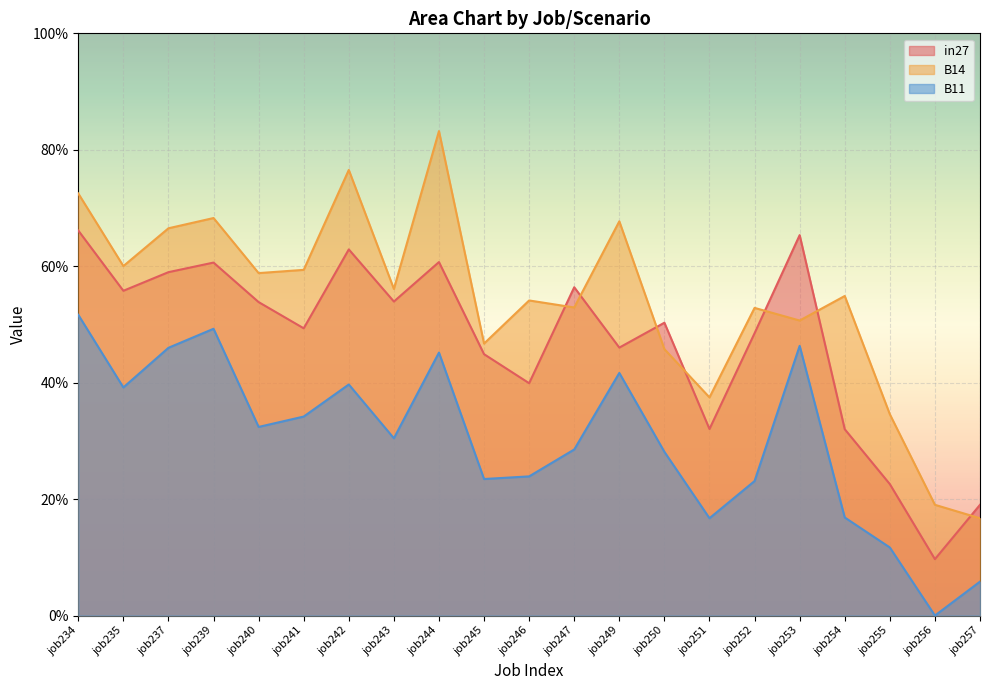

At which category is the sum across all series the highest?

job234